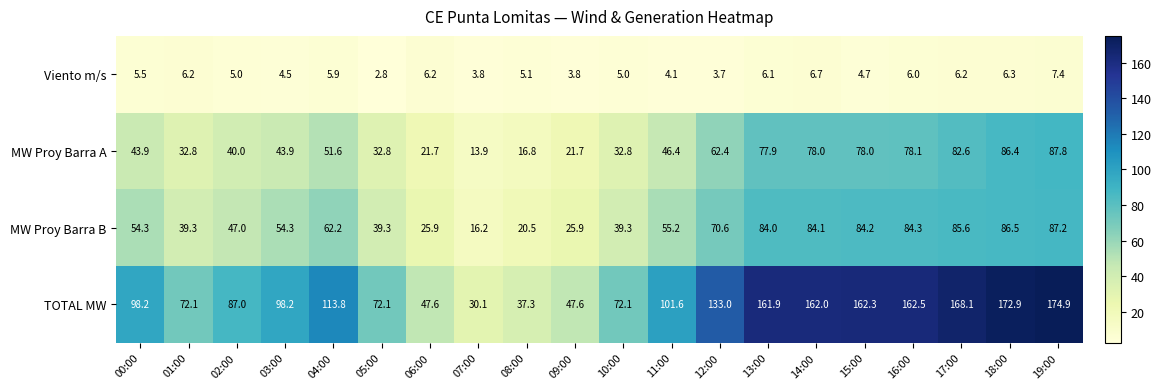

Rank the series at 19:00 from highest to lowest value.

TOTAL MW, MW Proy Barra A, MW Proy Barra B, Viento m/s